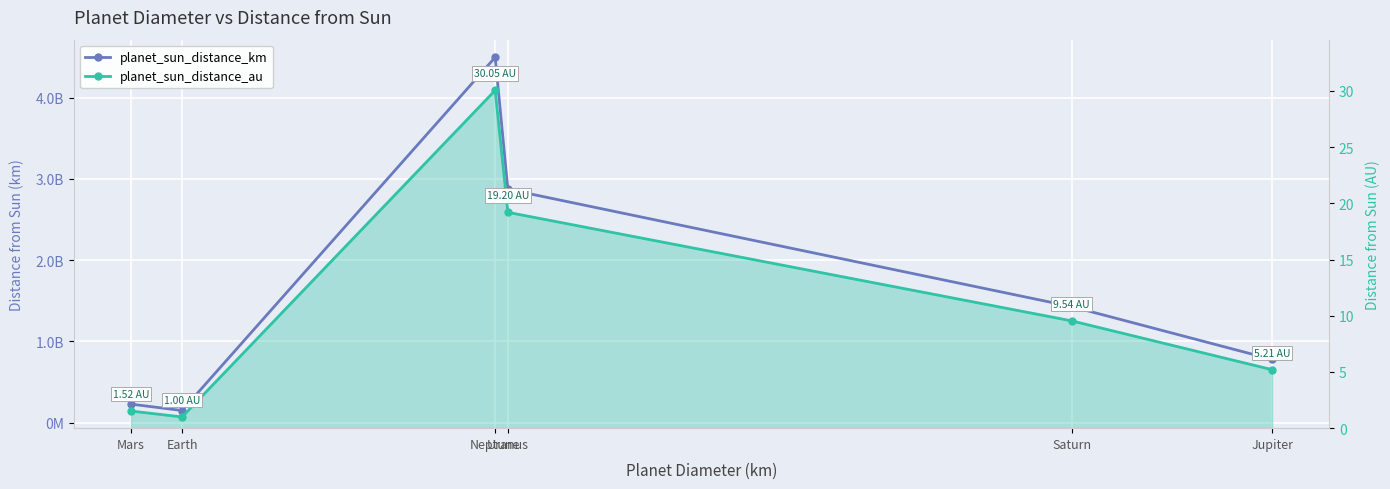

What is the approximate value of planet_sun_distance_km at Jupiter?

778656917.0